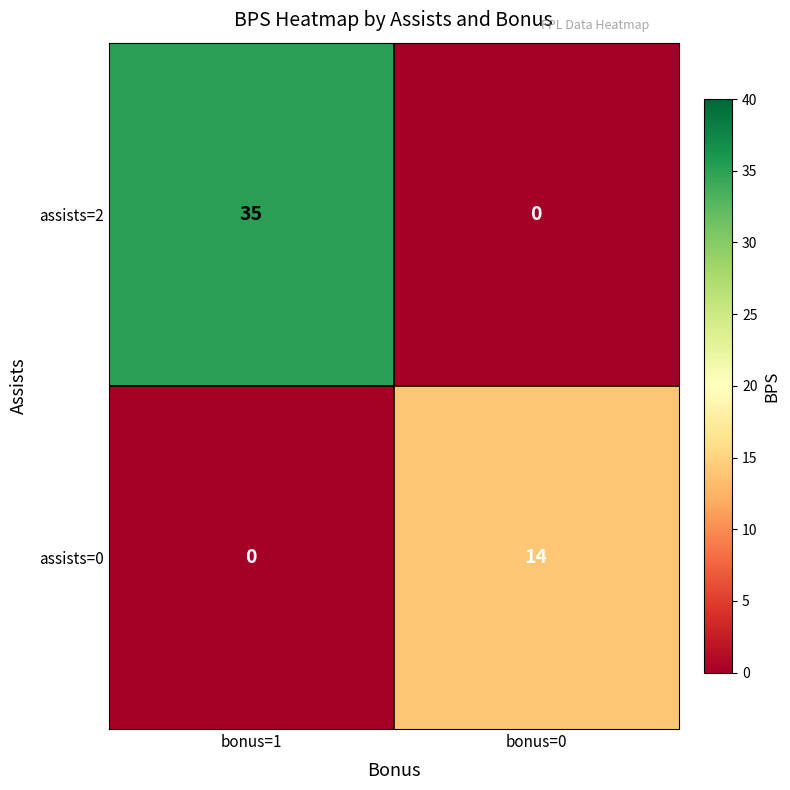

Rank the categories by assists=2 value from highest to lowest.

bonus=1, bonus=0